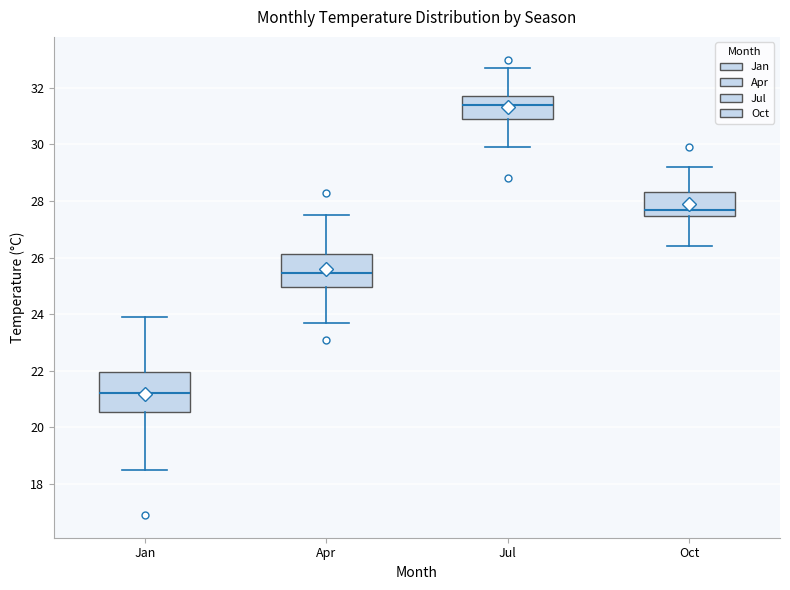

Reading left to right, transcribe this box plot: for each box, give where its median line is, the range the box spans, and where its two whiskers end, as read against the y-axis. The values are not printed on the chart, so give them approximately, as read against the axis.

Jan: median 21.2, box 20.6 to 22.0, whiskers 18.6 to 24.0
Apr: median 25.4, box 25.0 to 26.2, whiskers 23.8 to 27.6
Jul: median 31.4, box 31.0 to 31.8, whiskers 30.0 to 32.8
Oct: median 27.8, box 27.4 to 28.4, whiskers 26.4 to 29.2